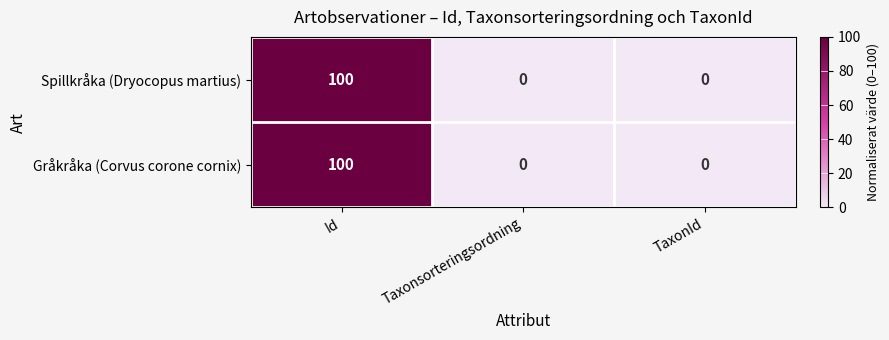

At which category is the sum across all series the highest?

Id